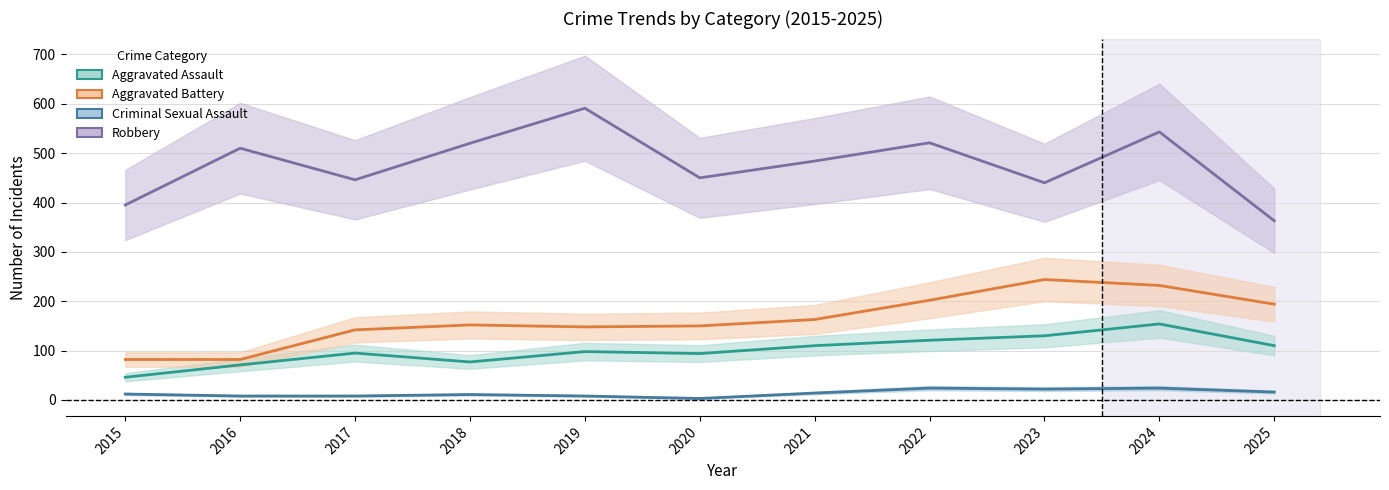

Where is Robbery nearest to the value 477?

2021